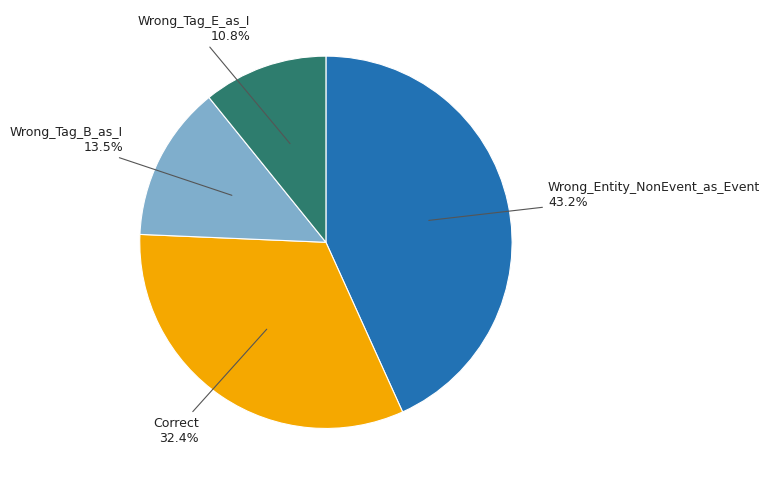

Is there any slice that represents more than half of the pie?

No